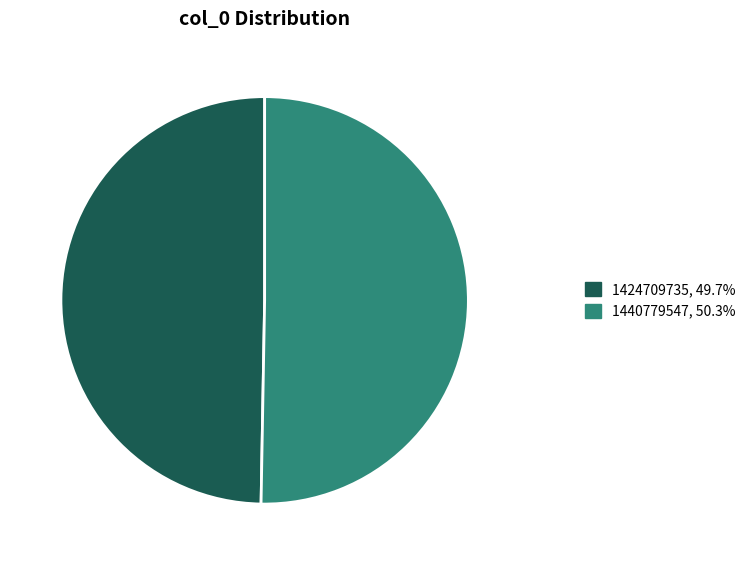

Is there a majority slice in this chart?

Yes